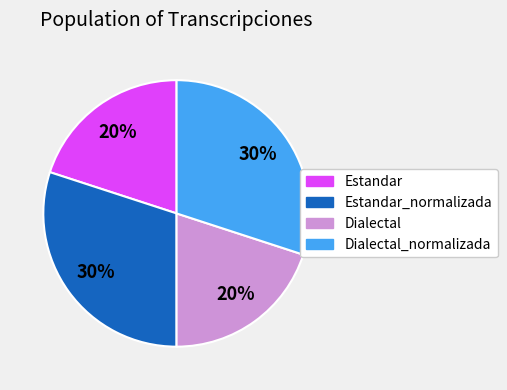

To the nearest percent, what is the difference between the Dialectal_normalizada and Estandar slice percentages?

10%